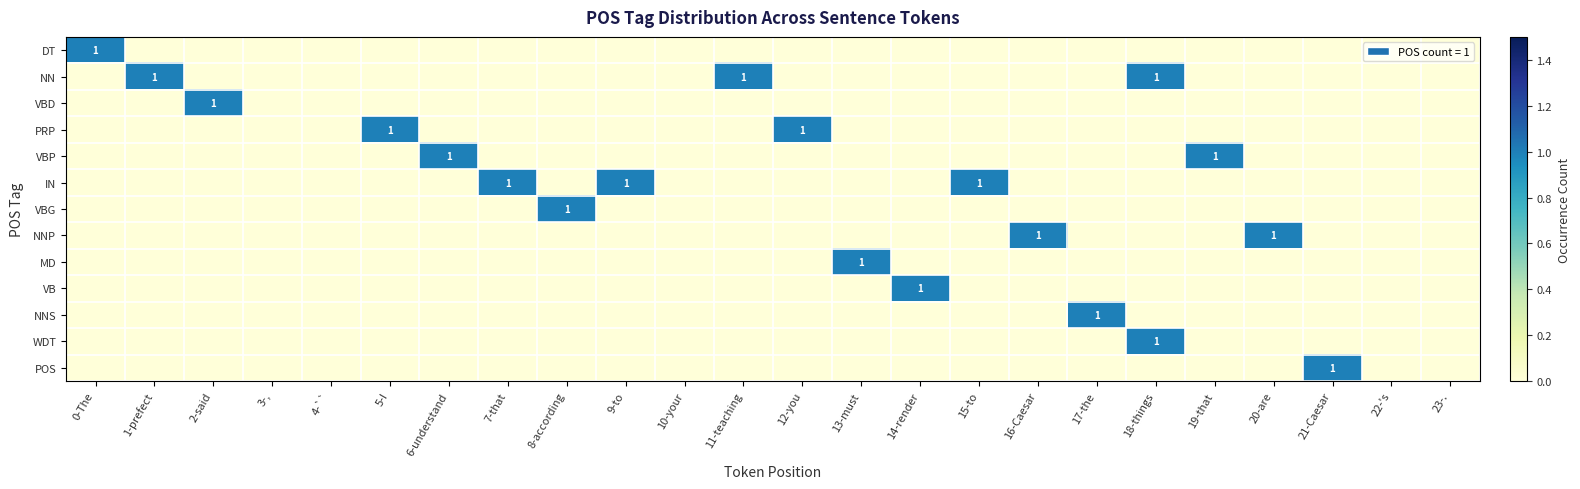

The value of NNS at 15-to is -1. True or false?

False